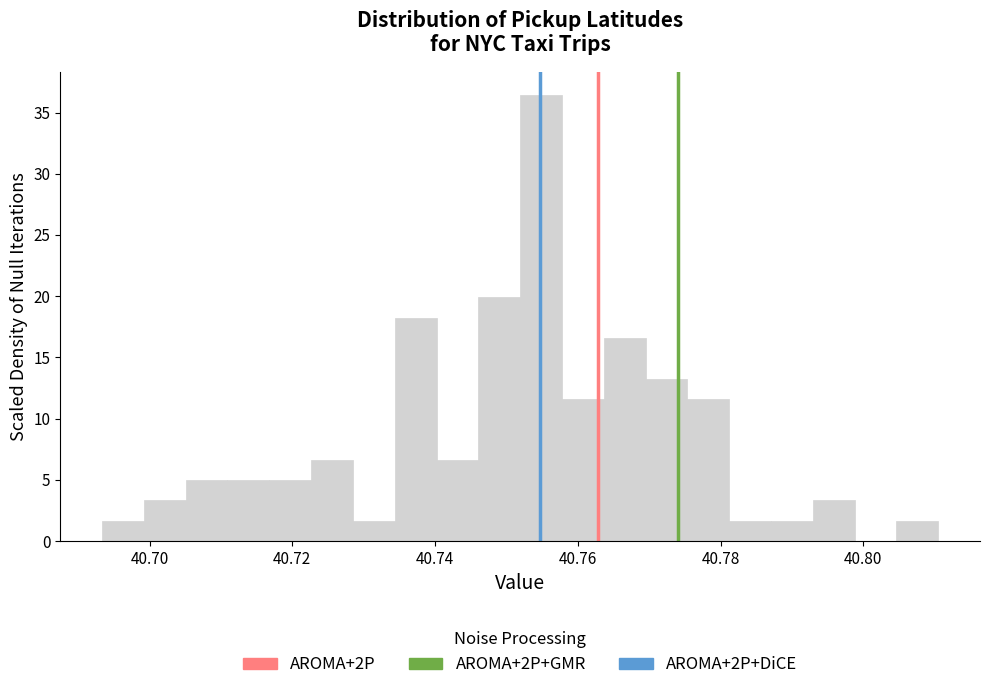

Read against the x-axis, roughly where is the centre of the tallest bar?

40.754